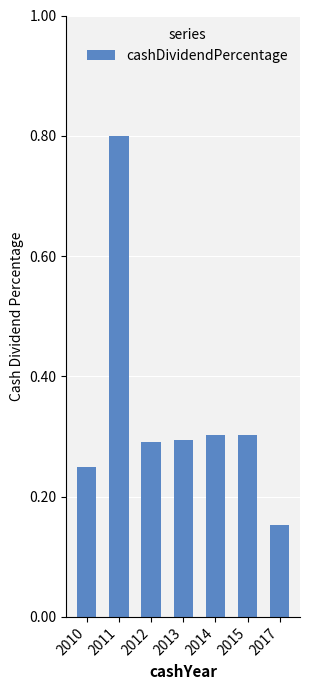

What is the change in value from 2011 to 2017?

-0.6